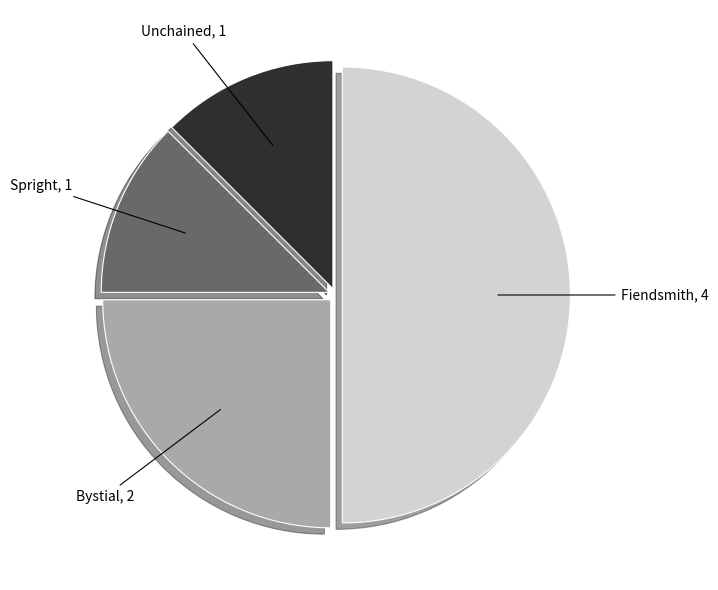

Between Spright and Fiendsmith, which is larger?

Fiendsmith